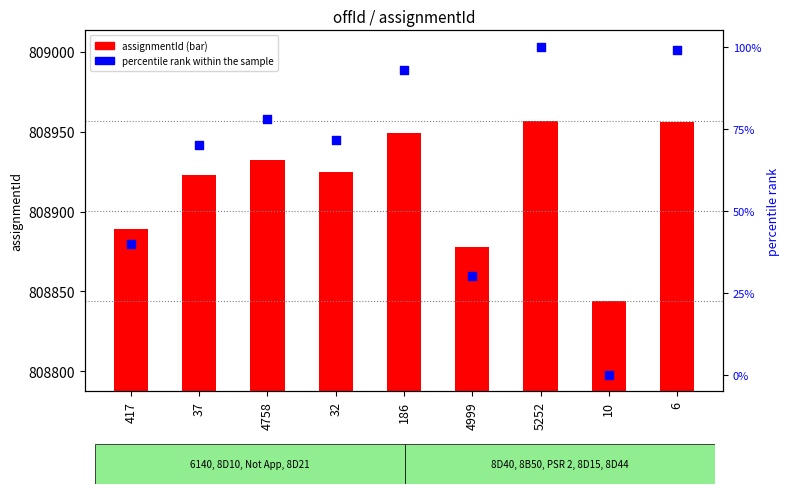

What is the total value across all series at 37?

808992.9